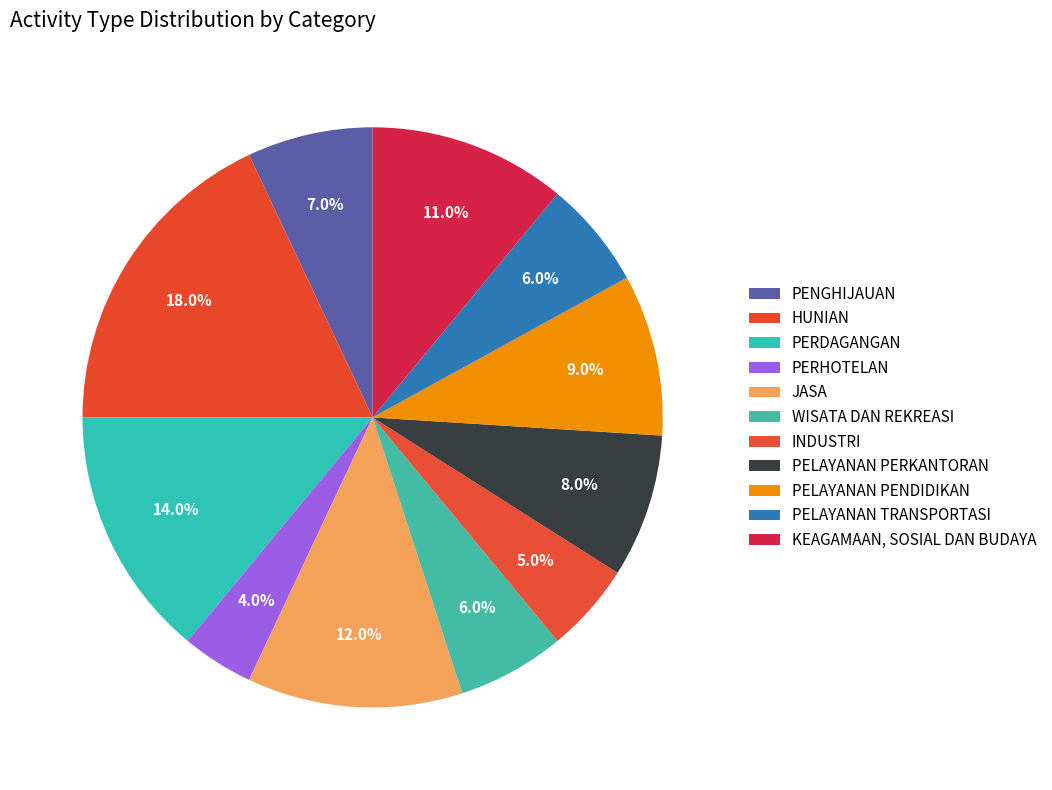

Approximately how many times larger is the value at PELAYANAN TRANSPORTASI compared to JASA?

0.5